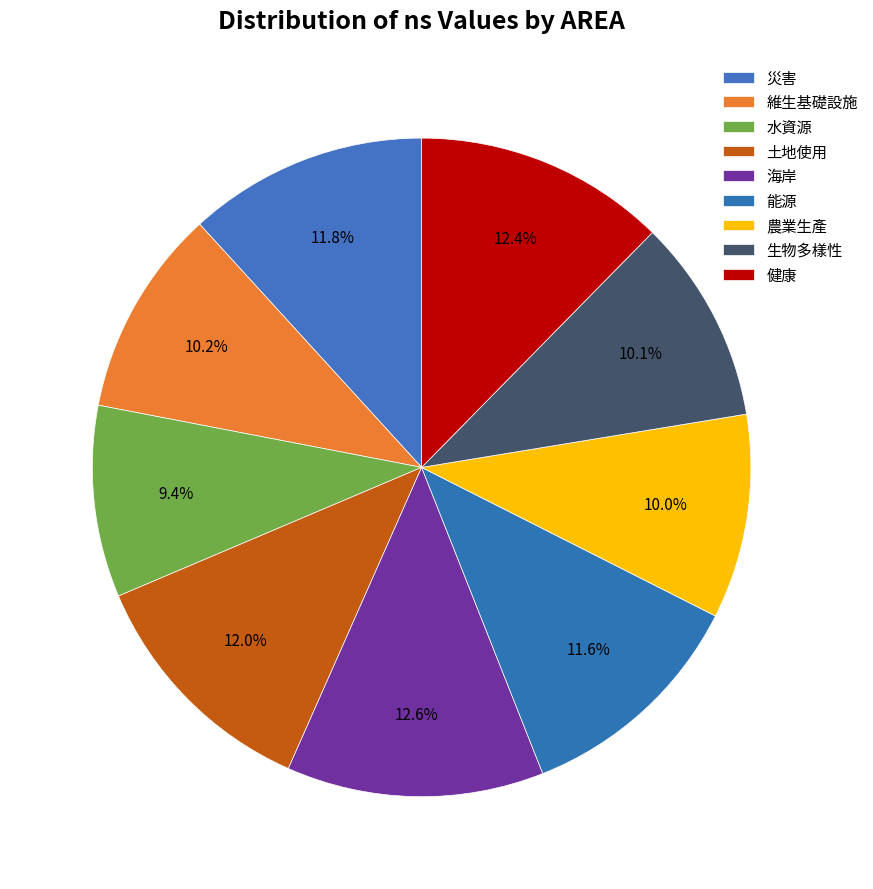

Rank the categories by value from highest to lowest.

海岸, 健康, 土地使用, 災害, 能源, 維生基礎設施, 生物多樣性, 農業生產, 水資源